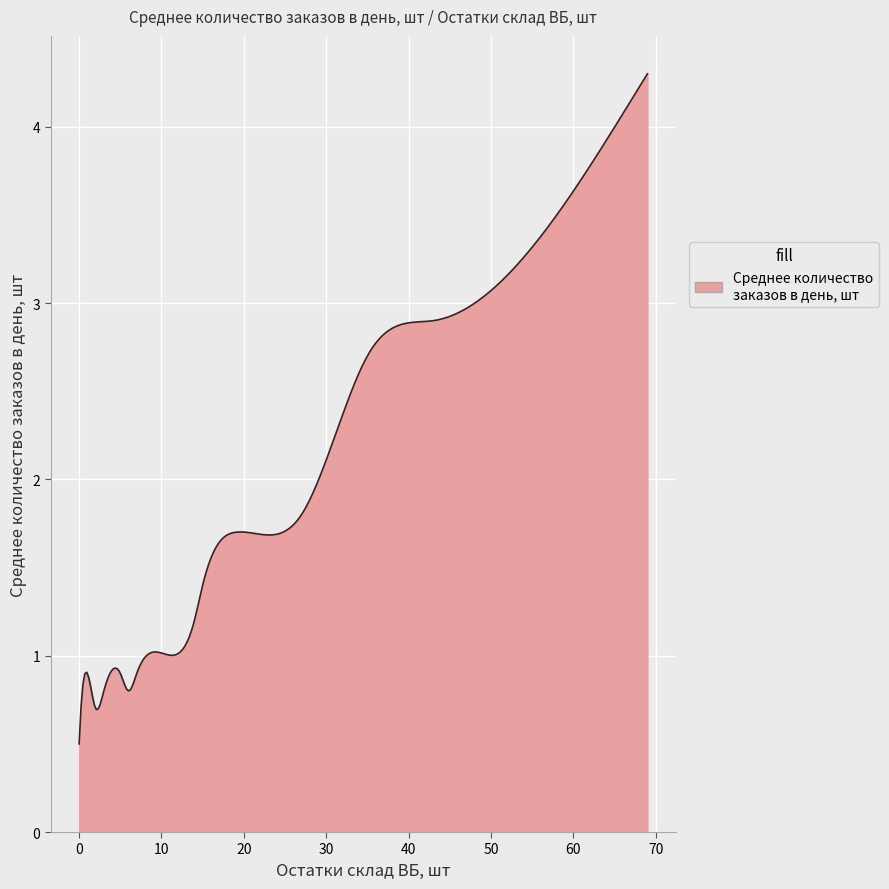

What is the greatest value displayed?

4.3